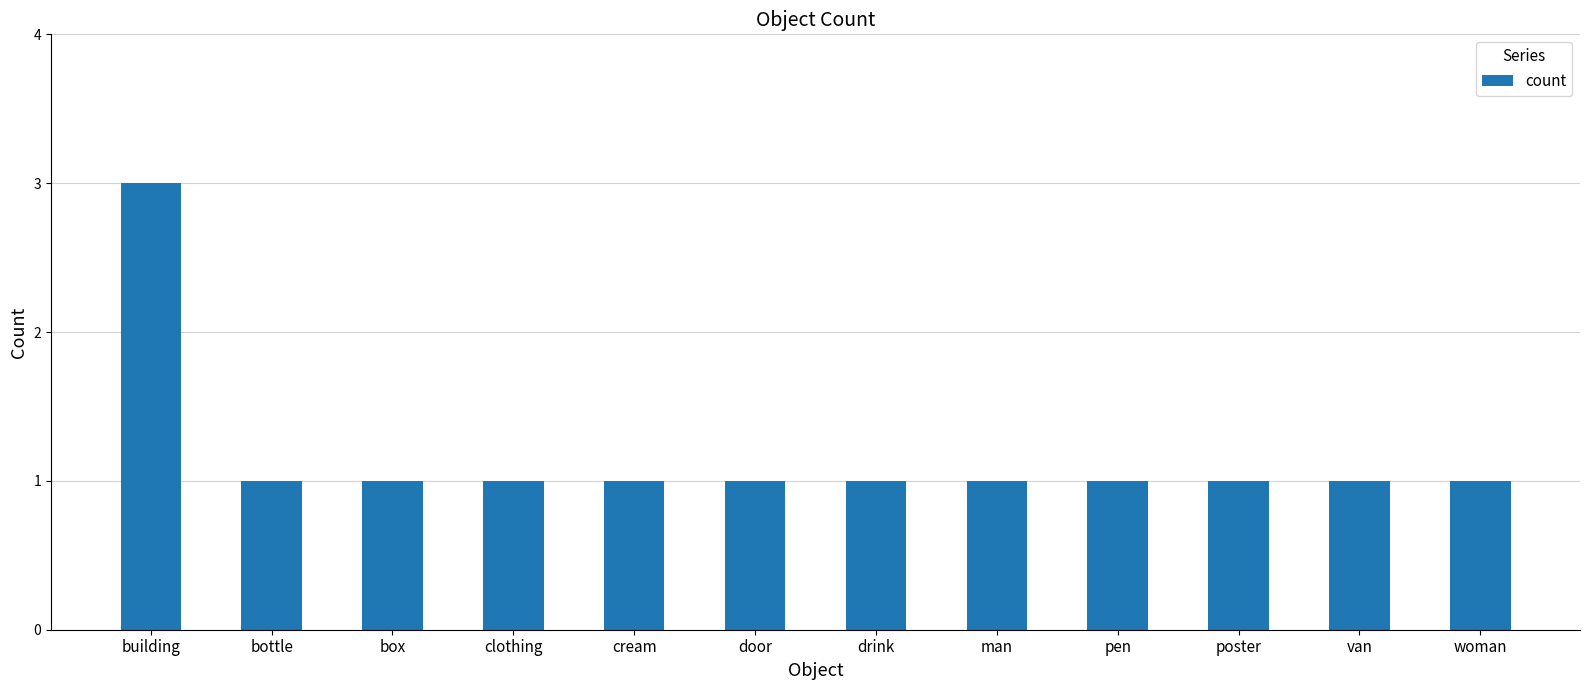

Is it true that the value at clothing is 1?

True